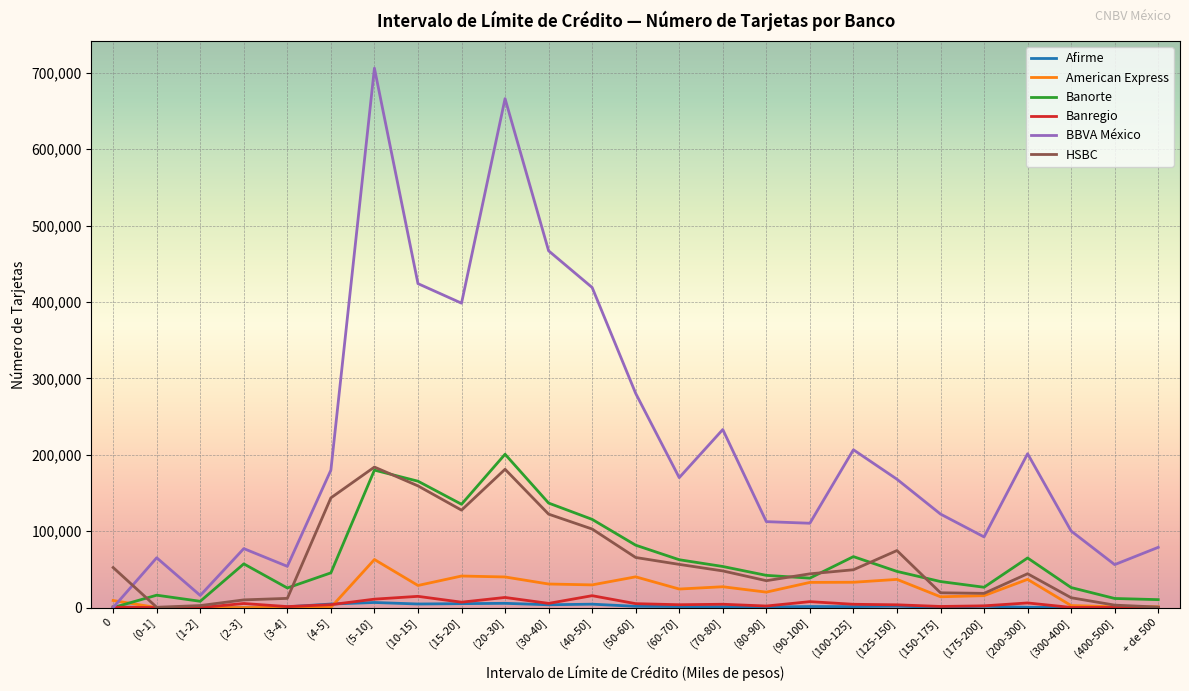

What value does the Banorte series have at (50-60]?

81671